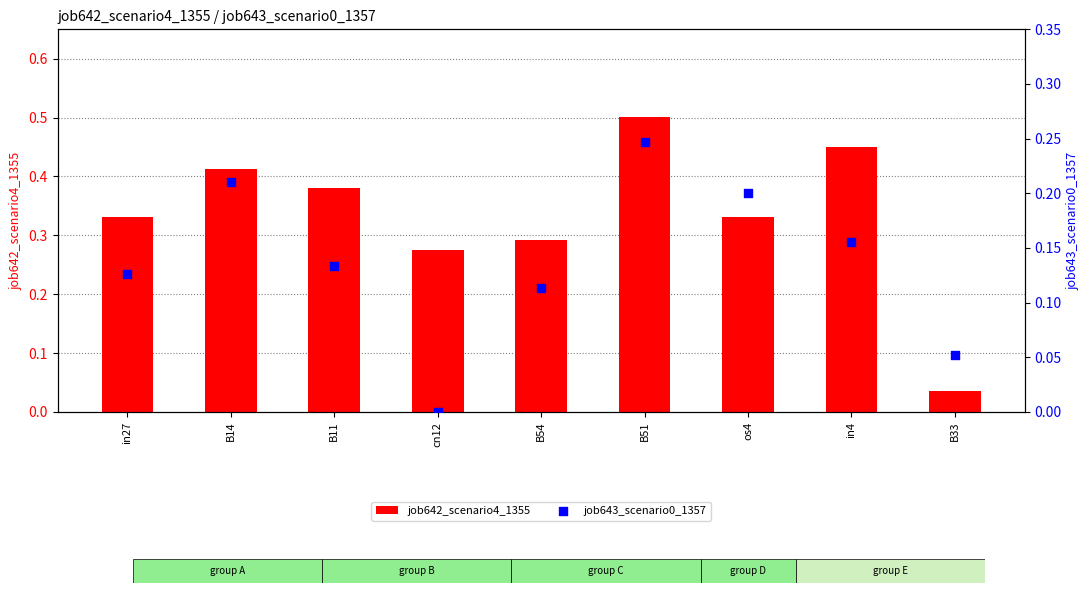

At how many categories does at least one series exceed 0?

9